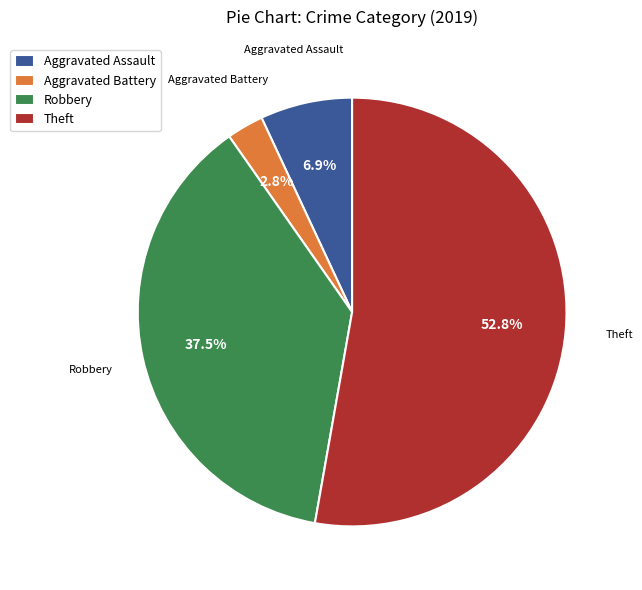

What is the ratio of the value at Robbery to the value at Theft?

0.7